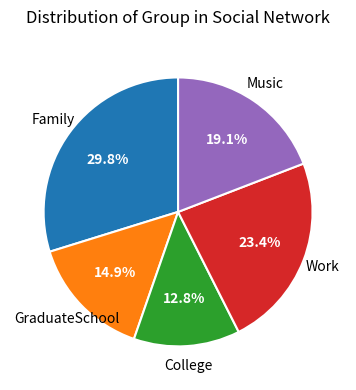

The Work slice represents 37% of the pie. True or false?

False